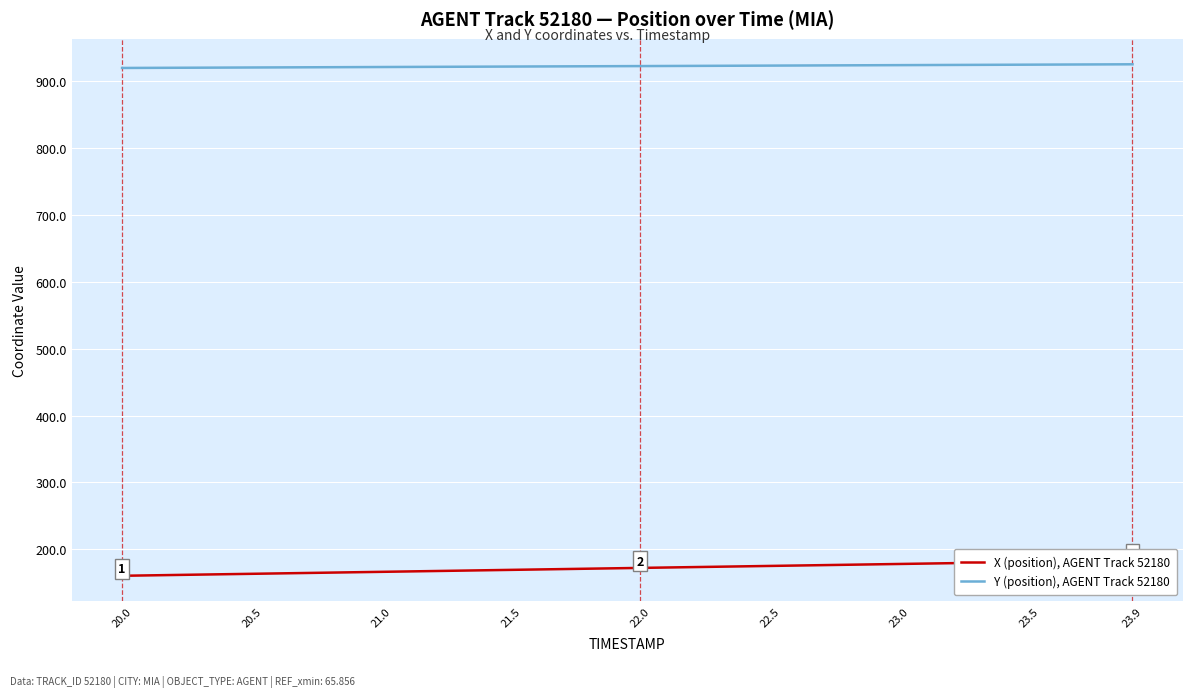

What is the maximum value for Y (position), AGENT Track 52180?

925.7